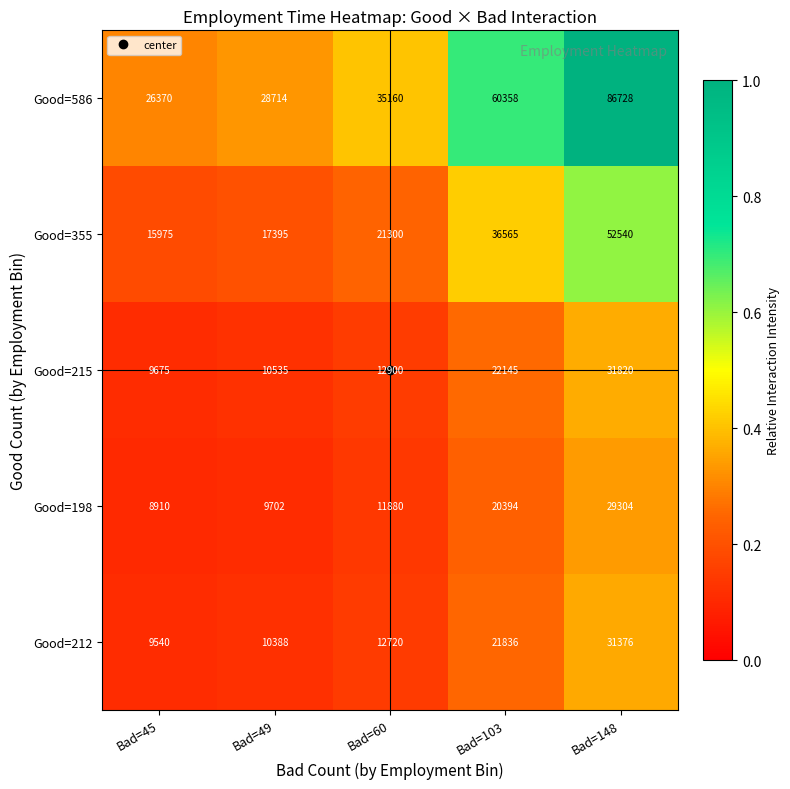

What is the maximum value for Good=198?

29304